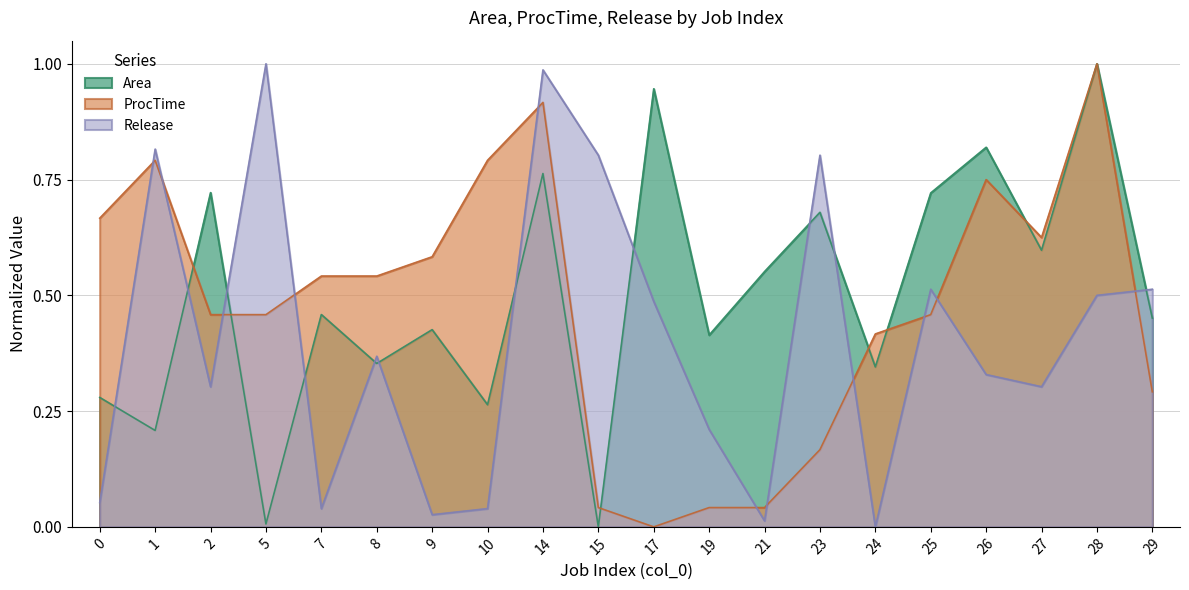

How many series are shown in this chart?

3